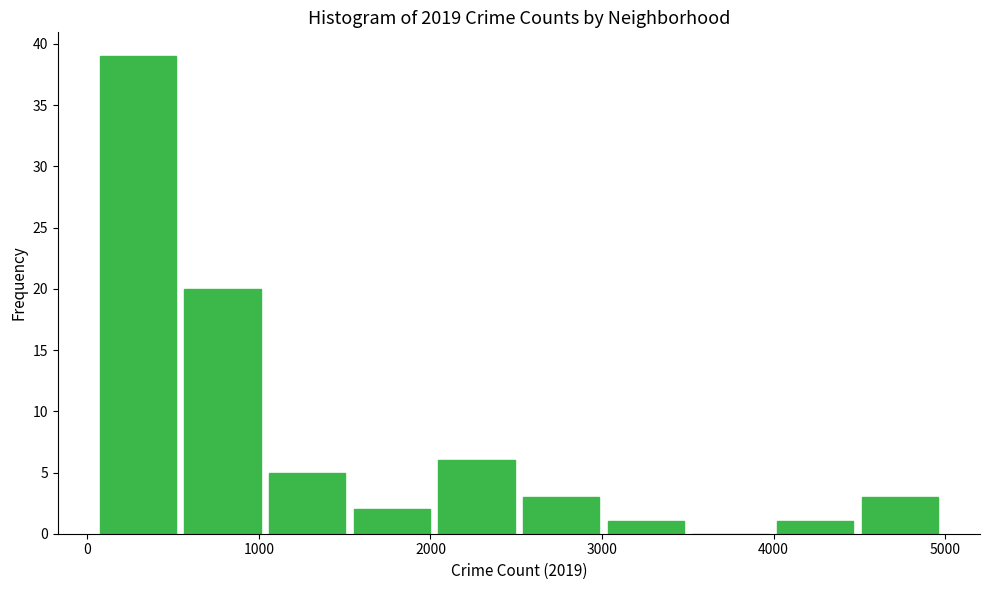

Which range on the x-axis has the tallest bar?

100 to 600